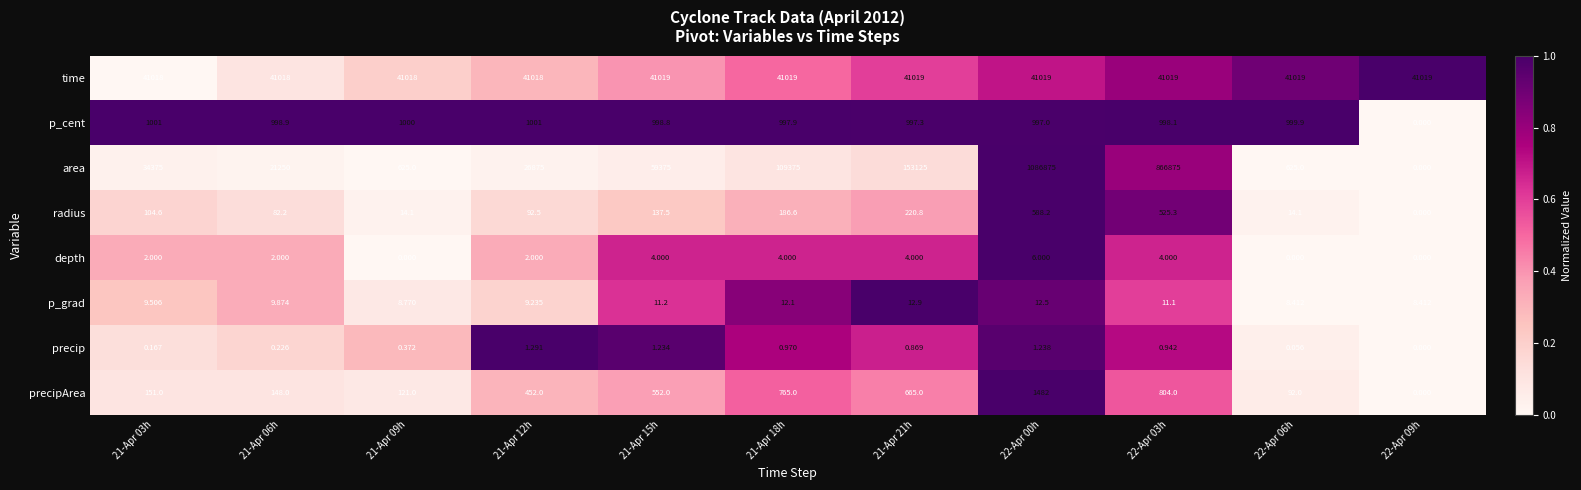

Which series has the largest range (max minus min)?

area